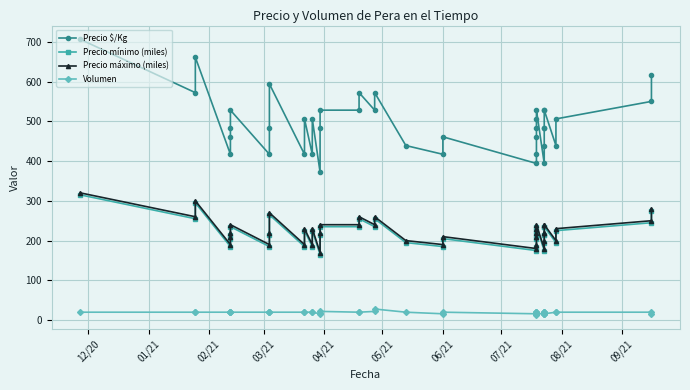

Reading left to right, extract all data points from this chart.

Precio $/Kg: 706	572	661	417	461	483	528	417	483	594	417	506	417	506	372	483	528	528	572	528	572	439	417	461	394	417	461	483	506	528	394	439	483	483	528	528	439	506	550	617
Precio mínimo (miles): 315	255	295	185	205	215	235	185	215	265	185	225	185	225	165	215	235	235	255	235	255	195	185	205	175	185	205	215	225	235	175	195	215	215	235	235	195	225	245	275
Precio máximo (miles): 320	260	300	190	210	220	240	190	220	270	190	230	190	230	170	220	240	240	260	240	260	200	190	210	180	190	210	220	230	240	180	200	220	220	240	240	200	230	250	280
Volumen: 20	20	20	20	20	20	20	20	20	20	20	20	20	20	16	18	22	20	20	22	28	20	16	20	16	20	20	20	16	12	20	16	20	20	16	16	20	20	20	16